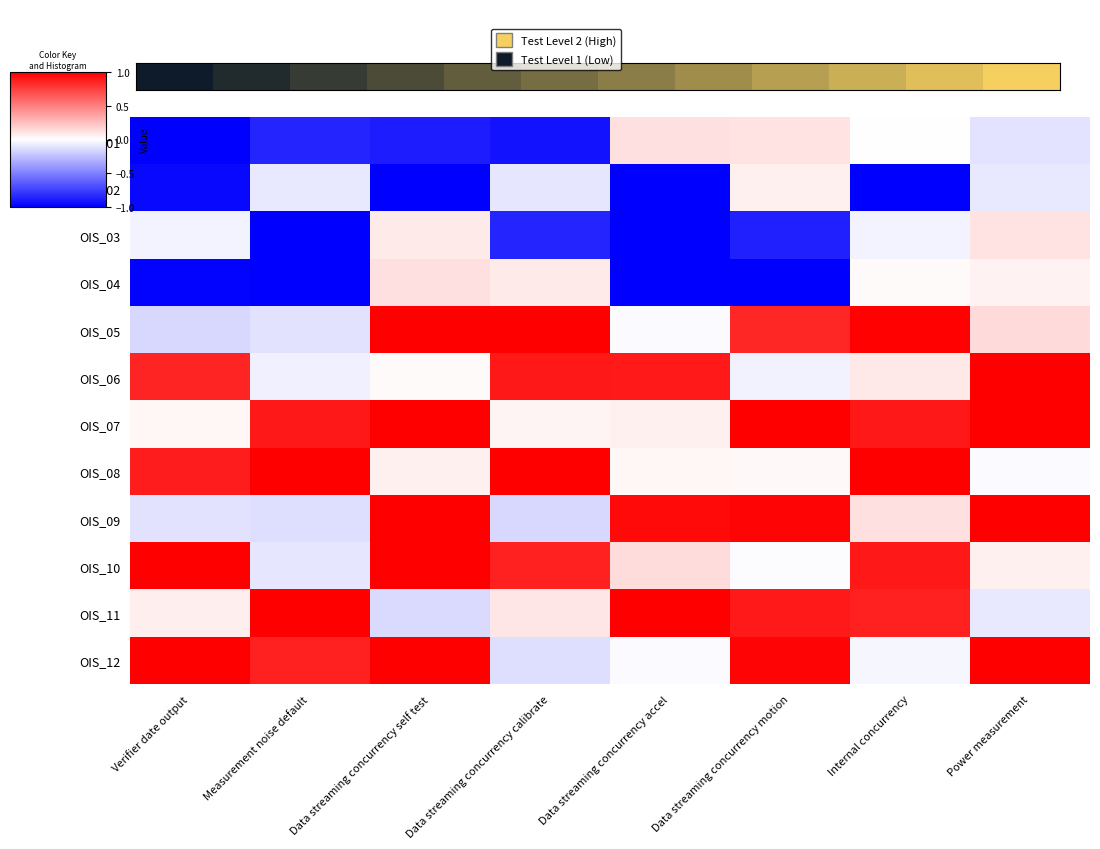

List the series in order of their peak value, highest first.

OIS_05, OIS_06, OIS_07, OIS_08, OIS_09, OIS_10, OIS_11, OIS_12, OIS_01, OIS_04, OIS_03, OIS_02